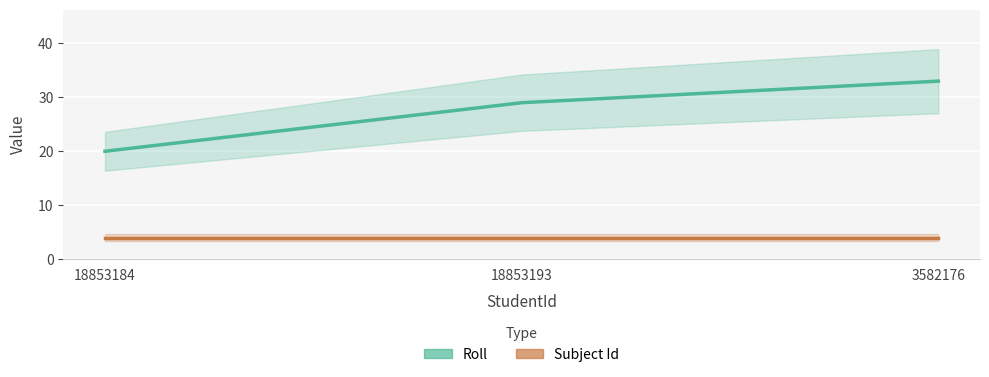

Between 18853184 and 18853193, which series saw the biggest shift?

Roll